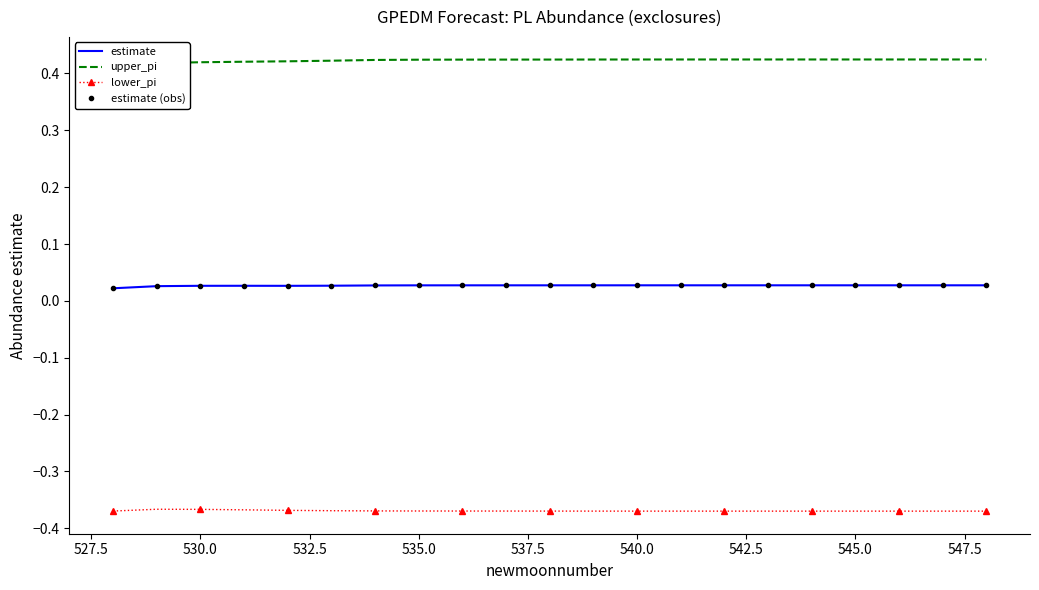

Rank the series at 547.5 from lowest to highest value.

lower_pi, estimate, estimate (obs), upper_pi